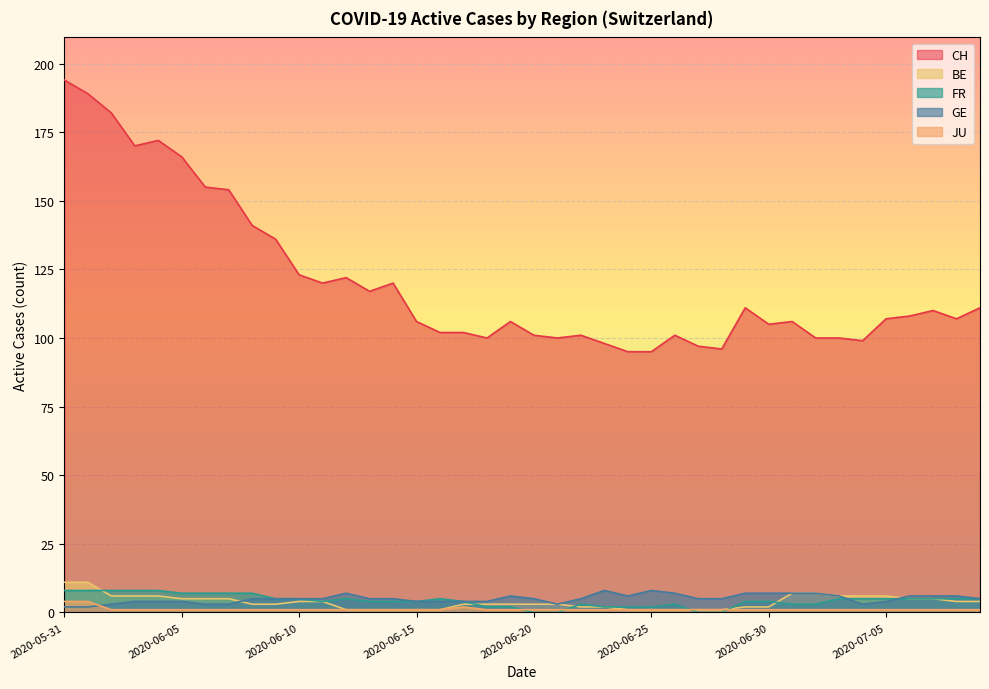

At which category is the sum across all series the highest?

2020-05-31